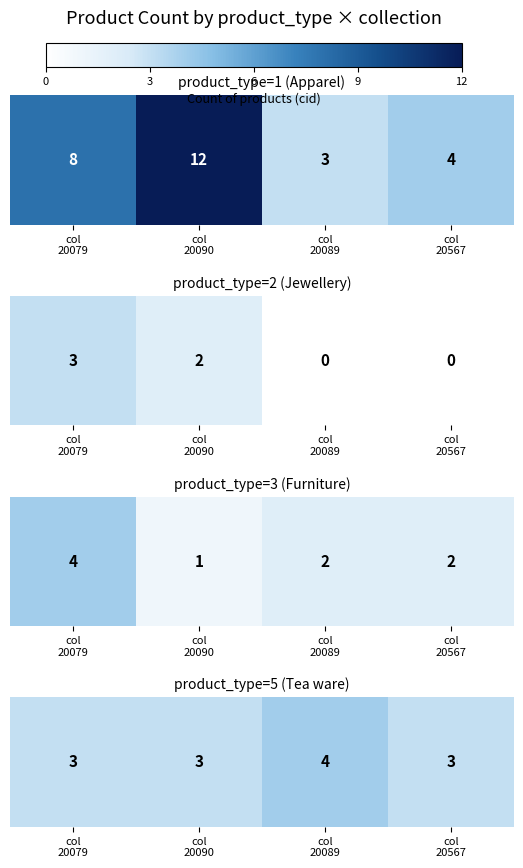

Which category has the lowest value across all series?

col
20079